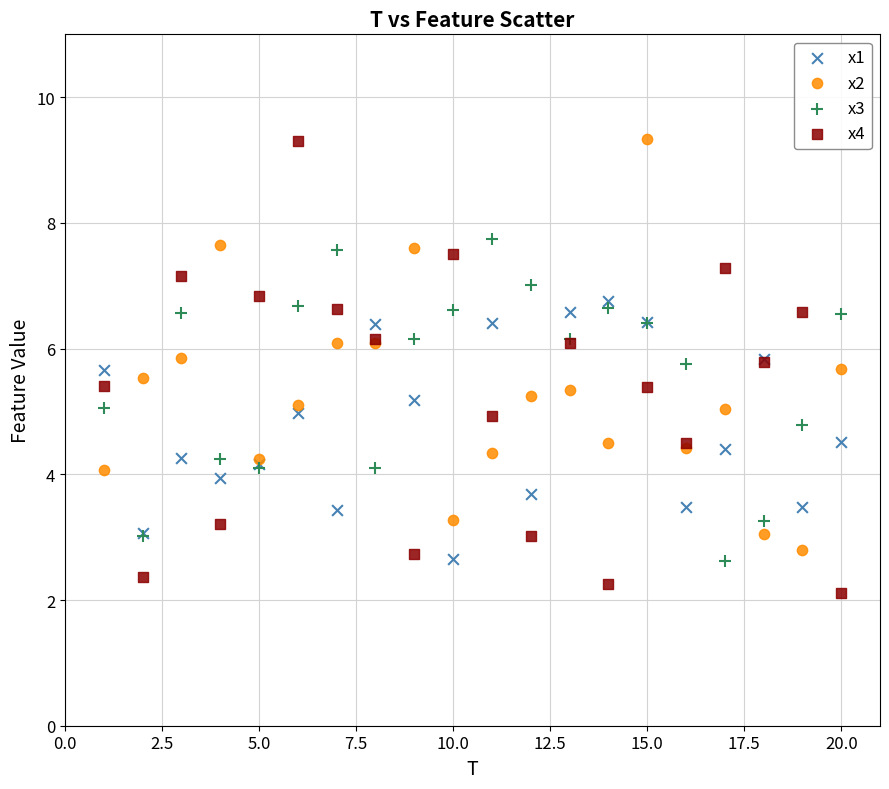

Which series has the largest Y range (max minus min)?

x4